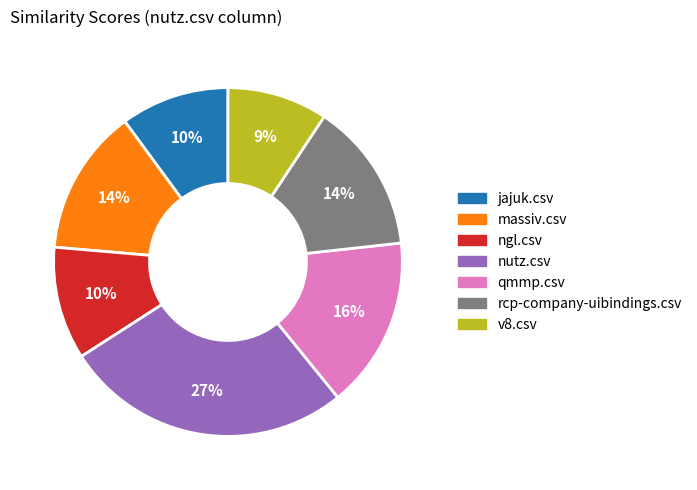

Does any single category account for the majority?

No